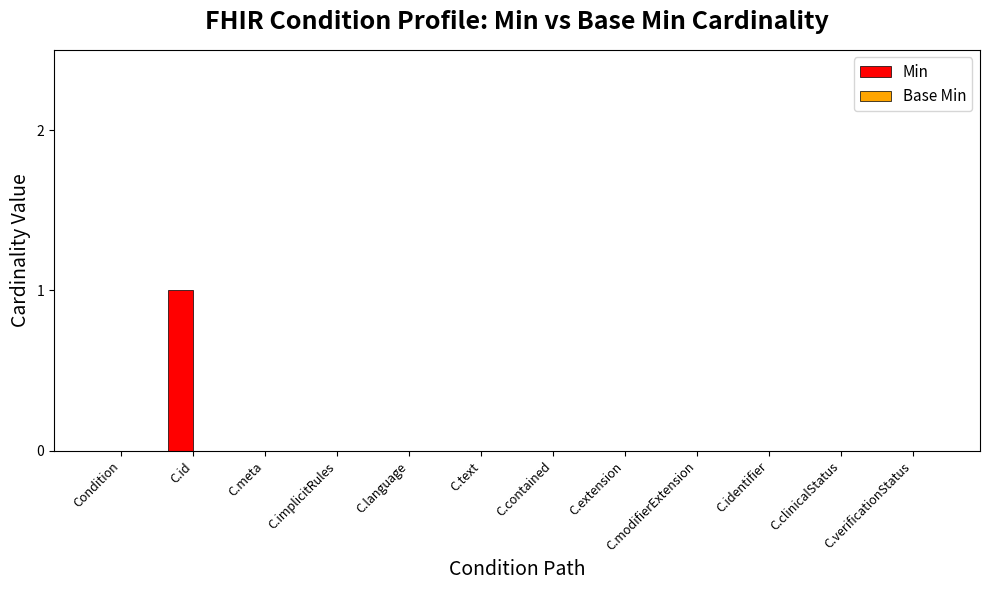

True or false: the data shows 0 at C.meta.

True